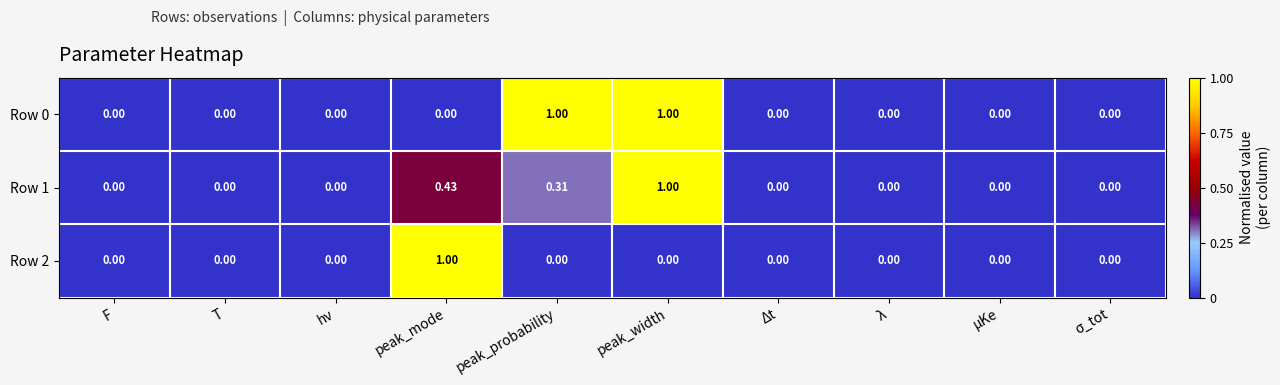

Which category has the highest value in the Row 2 series?

peak_mode